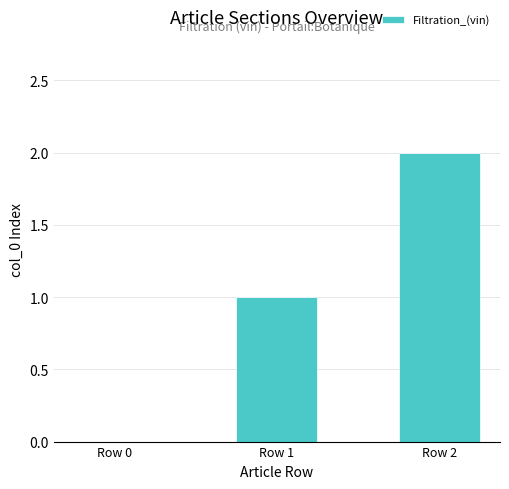

Is it true that the value at Row 0 is 0?

True